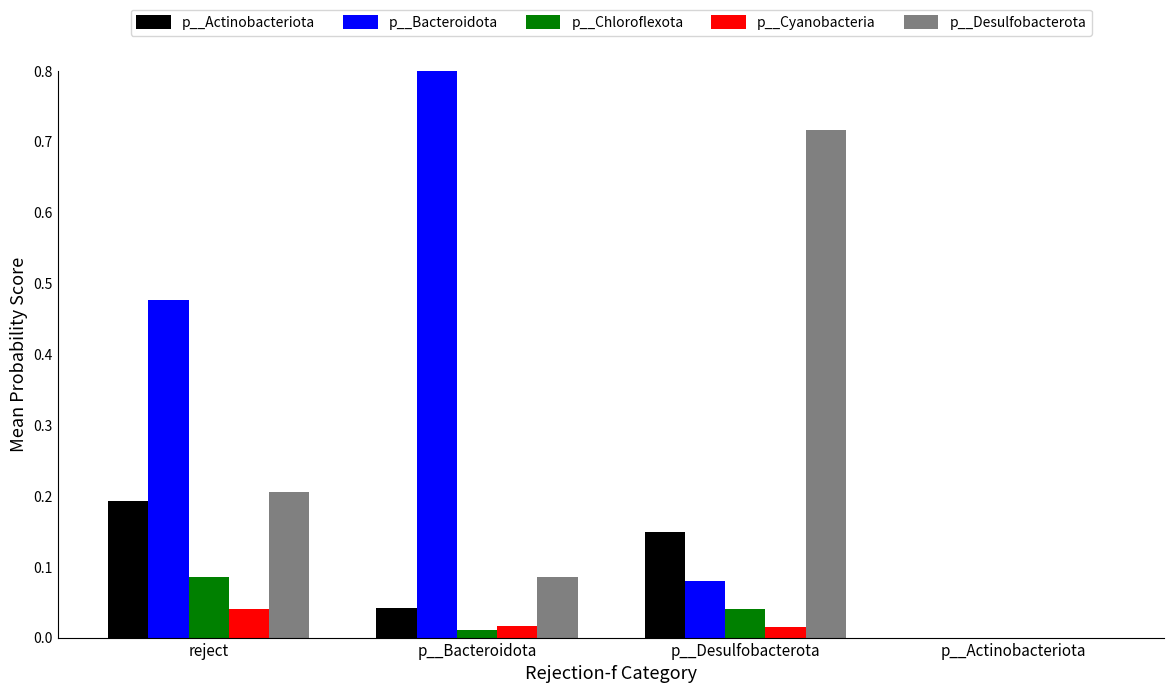

What are all the series names shown in the legend?

p__Actinobacteriota, p__Bacteroidota, p__Chloroflexota, p__Cyanobacteria, p__Desulfobacterota